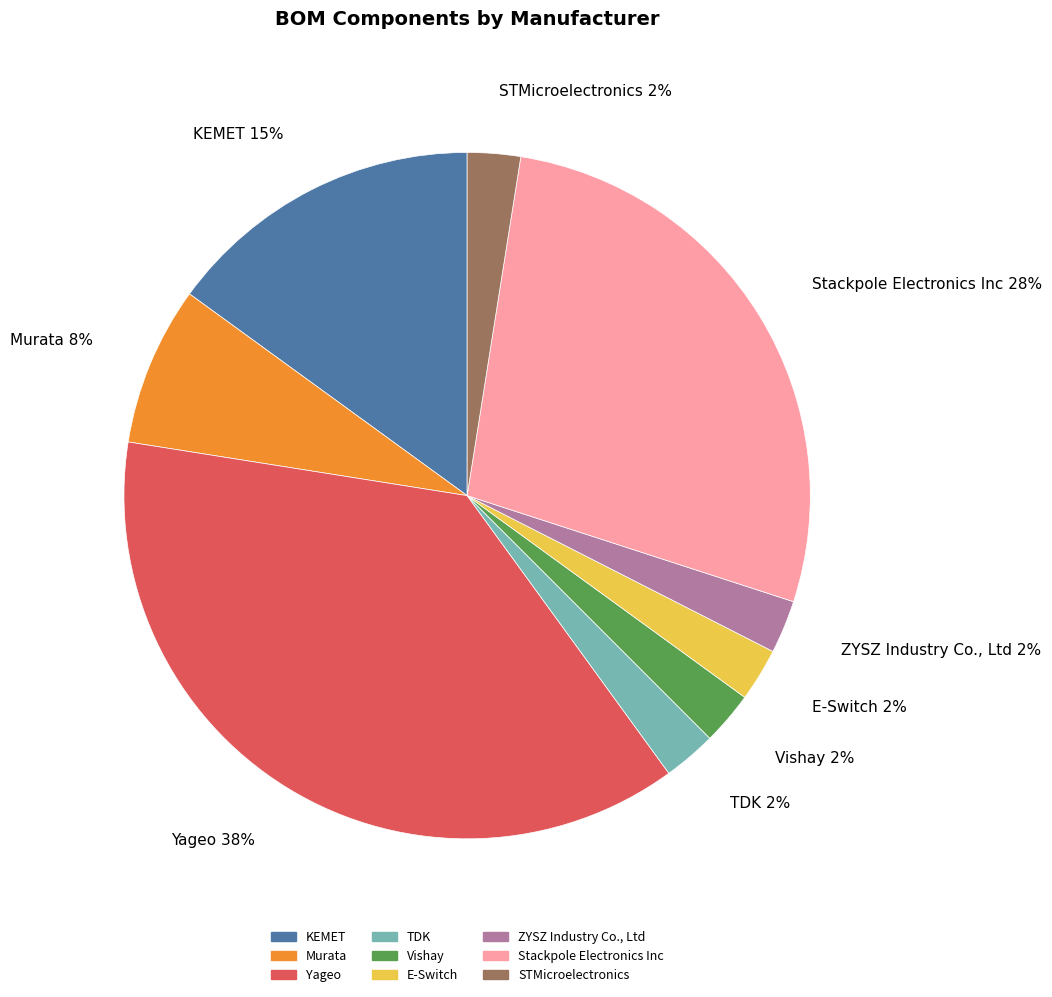

Is there any slice that represents more than half of the pie?

No